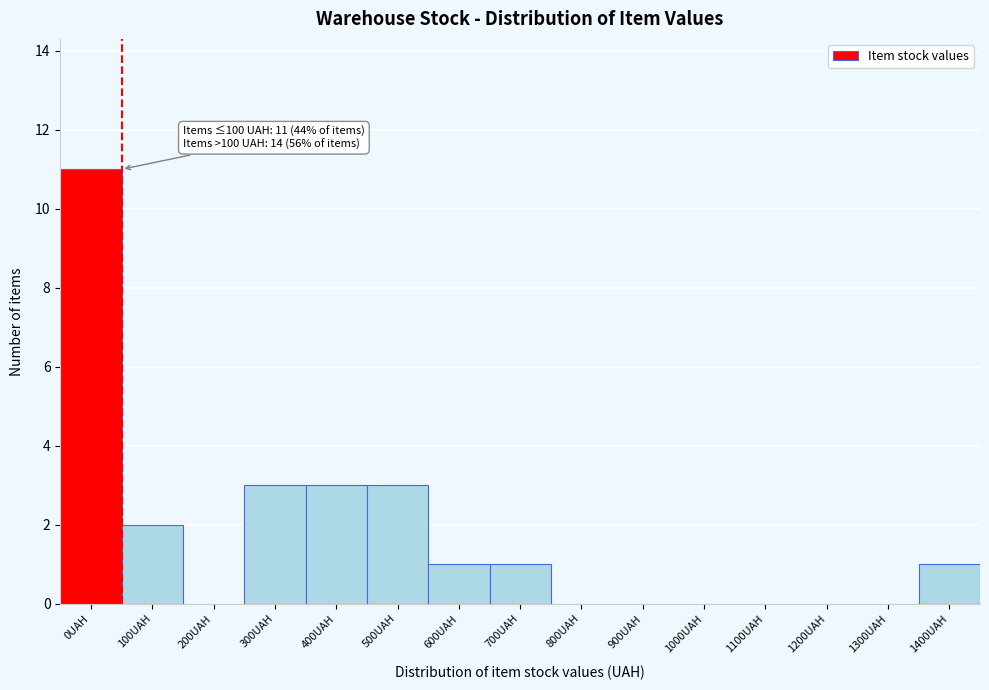

Reading left to right, transcribe all the data shown in this chart.

0UAH=11	100UAH=2	200UAH=0	300UAH=3	400UAH=3	500UAH=3	600UAH=1	700UAH=1	800UAH=0	900UAH=0	1000UAH=0	1100UAH=0	1200UAH=0	1300UAH=0	1400UAH=1